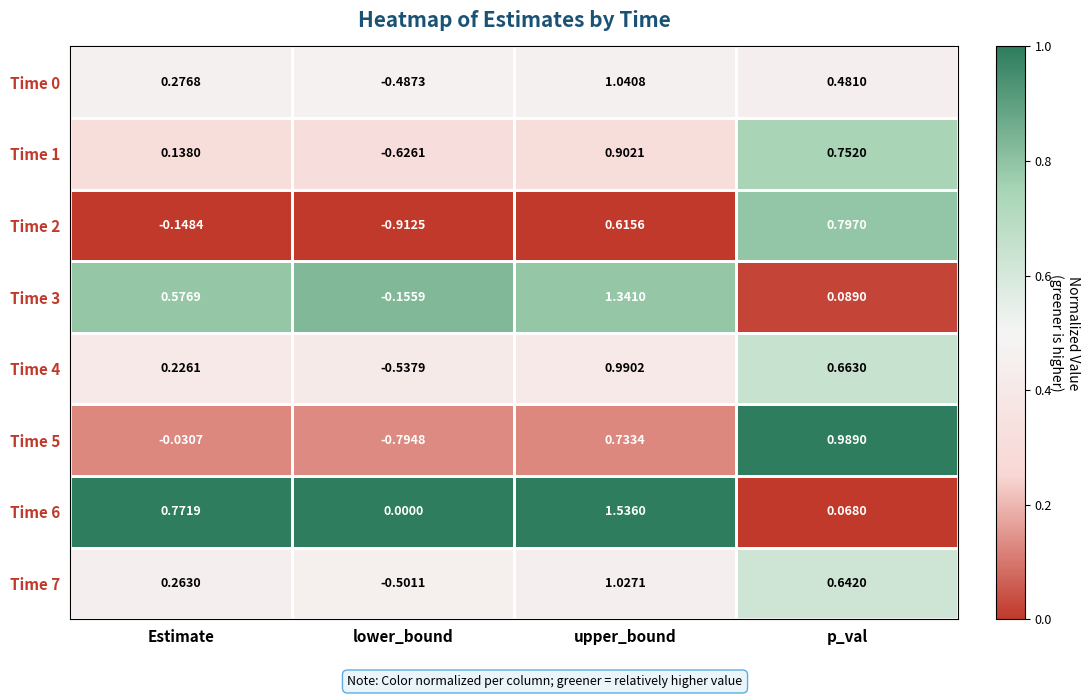

Rank the categories by Time 0 value from lowest to highest.

lower_bound, Estimate, p_val, upper_bound